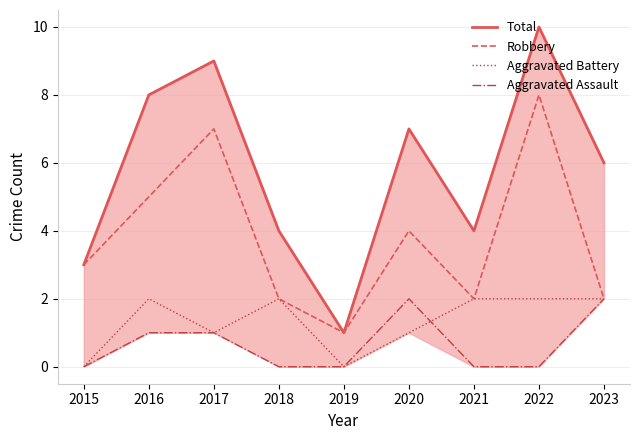

At which category does Aggravated Battery reach its first local valley?

2017